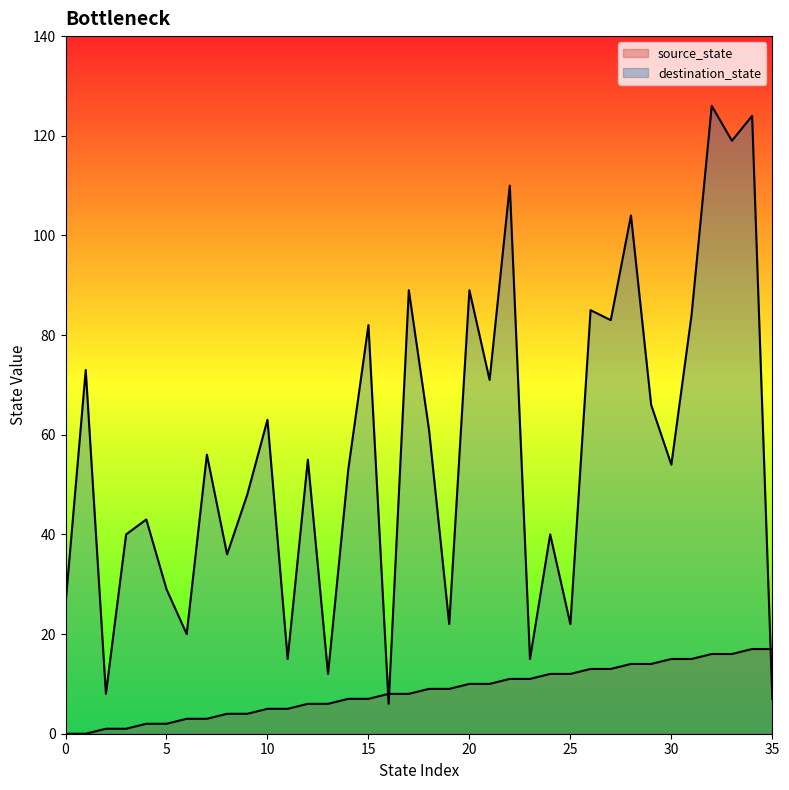

How many lines are shown in the chart?

2